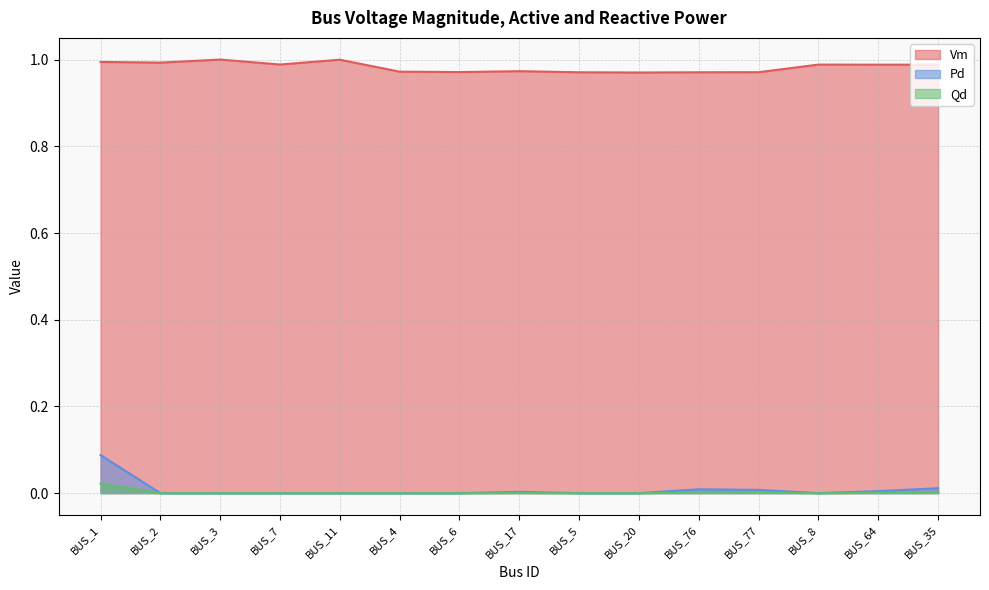

Reading right to left, extract all data points from this chart.

Vm: 1.0	1.0	1.0	1.0	1.0	1.0	1.0	1.0	1.0	1.0	1.0	1.0	1.0	1.0	1.0
Pd: 0.0	0.0	0.0	0.0	0.0	0.0	0.0	0.0	0.0	0.0	0.0	0.0	0.0	0.0	0.1
Qd: 0.0	0.0	0.0	0.0	0.0	0.0	0.0	0.0	0.0	0.0	0.0	0.0	0.0	0.0	0.0